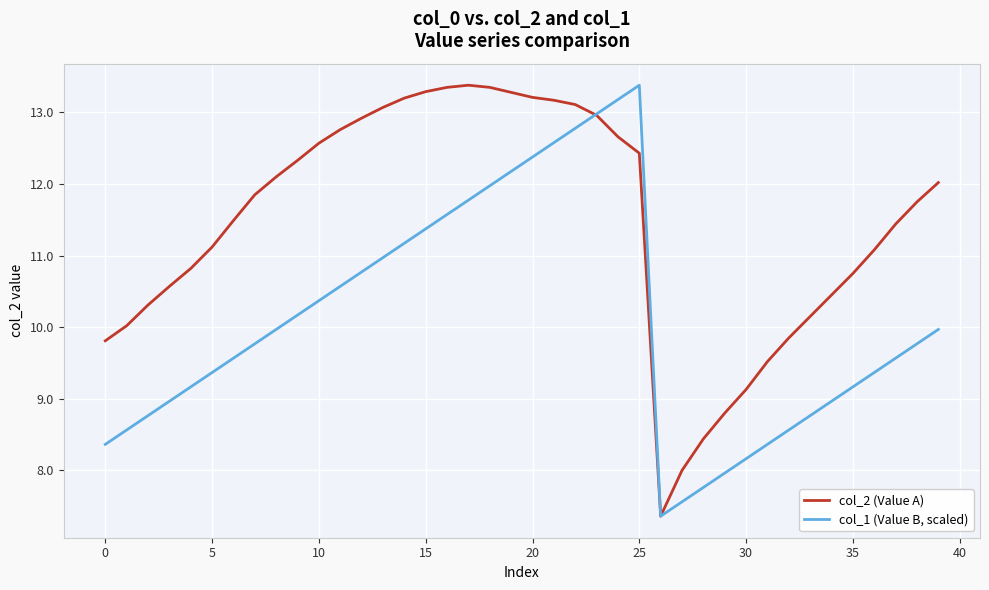

Which series has the largest total across all categories?

col_2 (Value A)